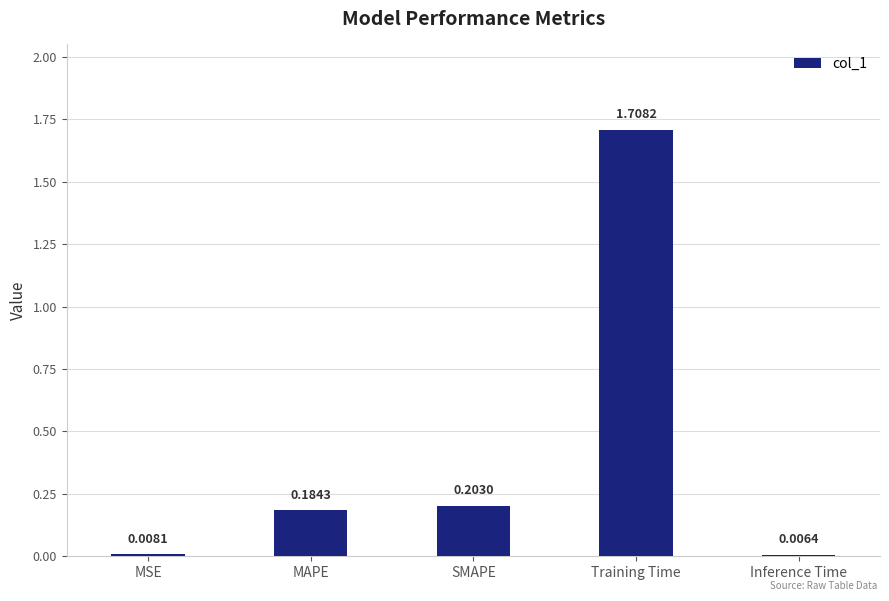

At which category does the chart reach its minimum across all series?

Inference Time